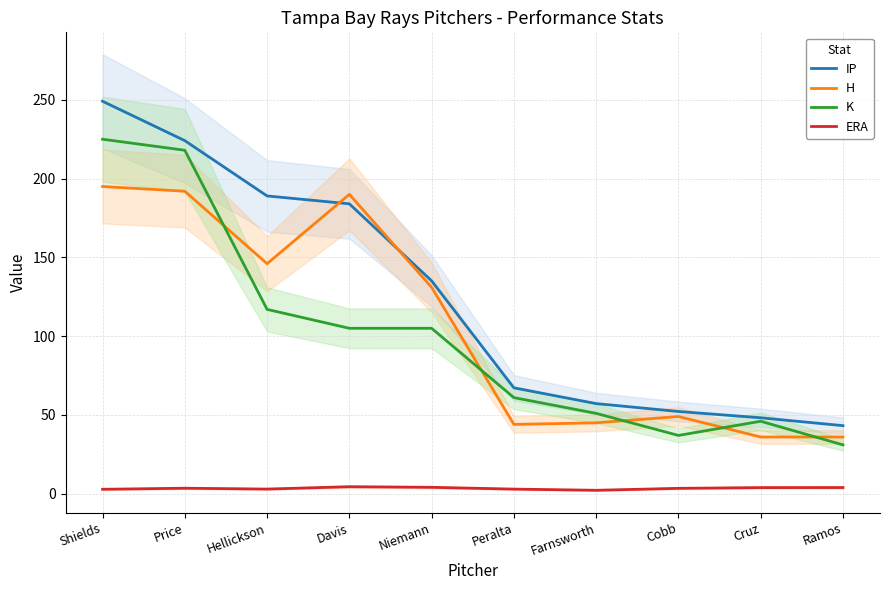

What value does the ERA series have at Farnsworth?

2.2